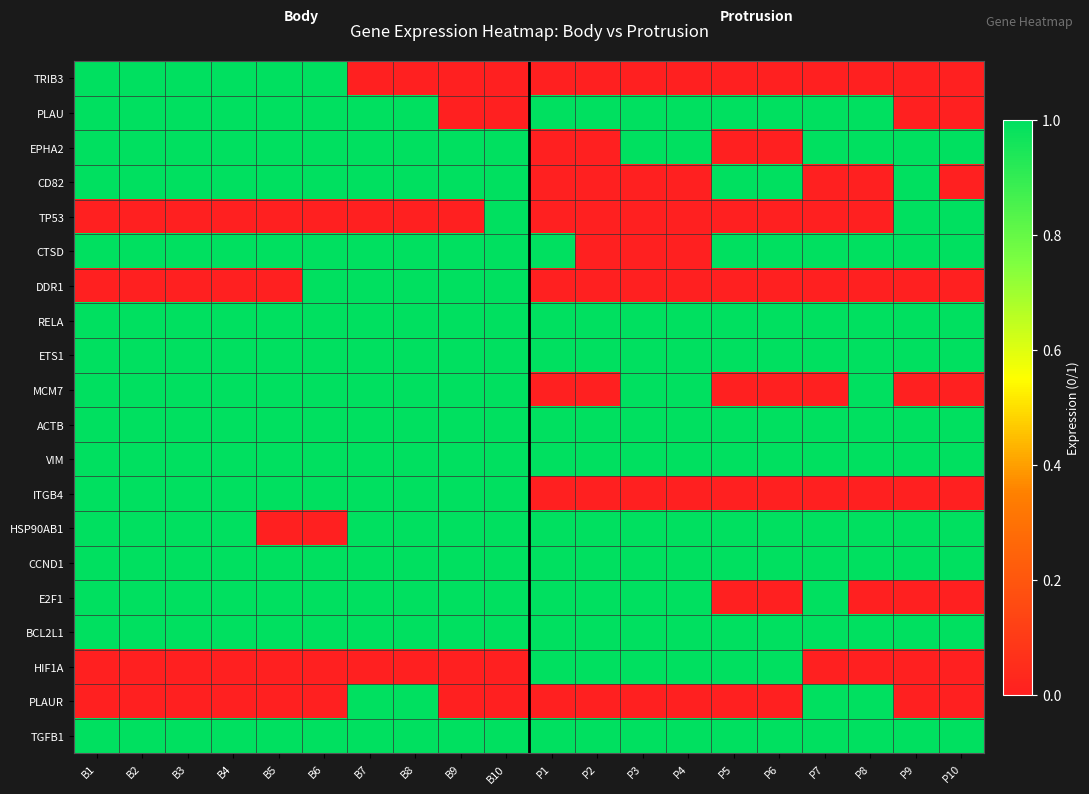

At which category does the chart reach its minimum across all series?

B7